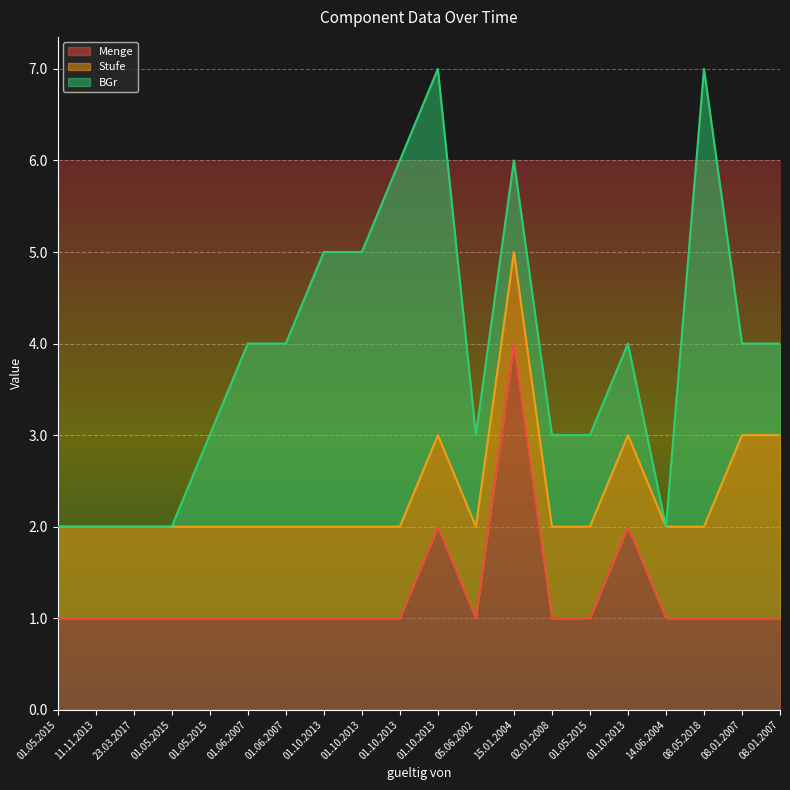

In Menge, how many points are higher than both neighbors (excluding endpoints)?

3